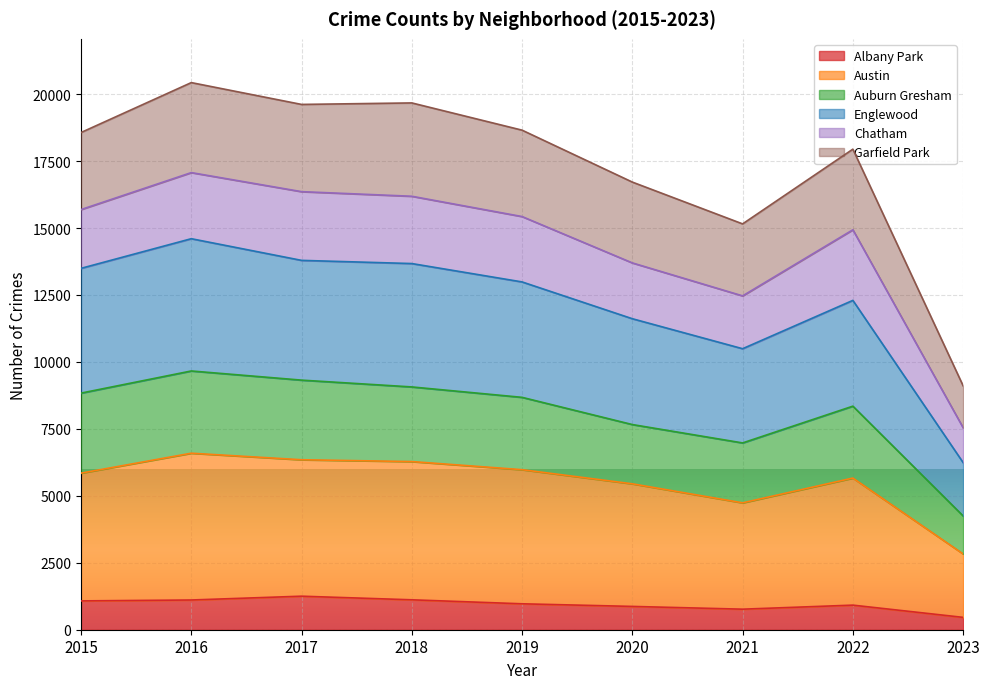

What is the maximum value for Albany Park?

1252